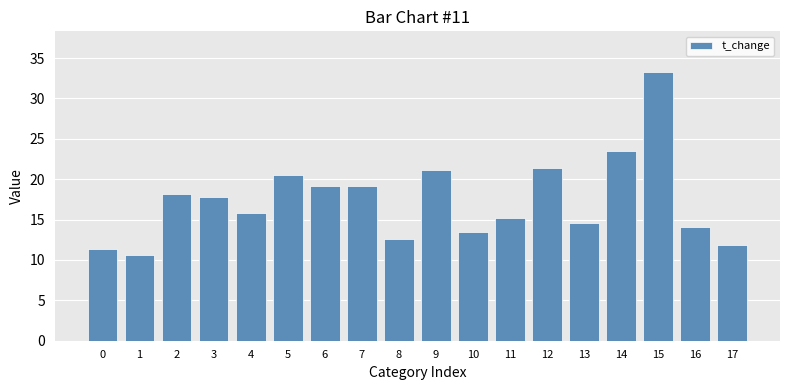

What is the sum of the values at 15 and 3?

51.1